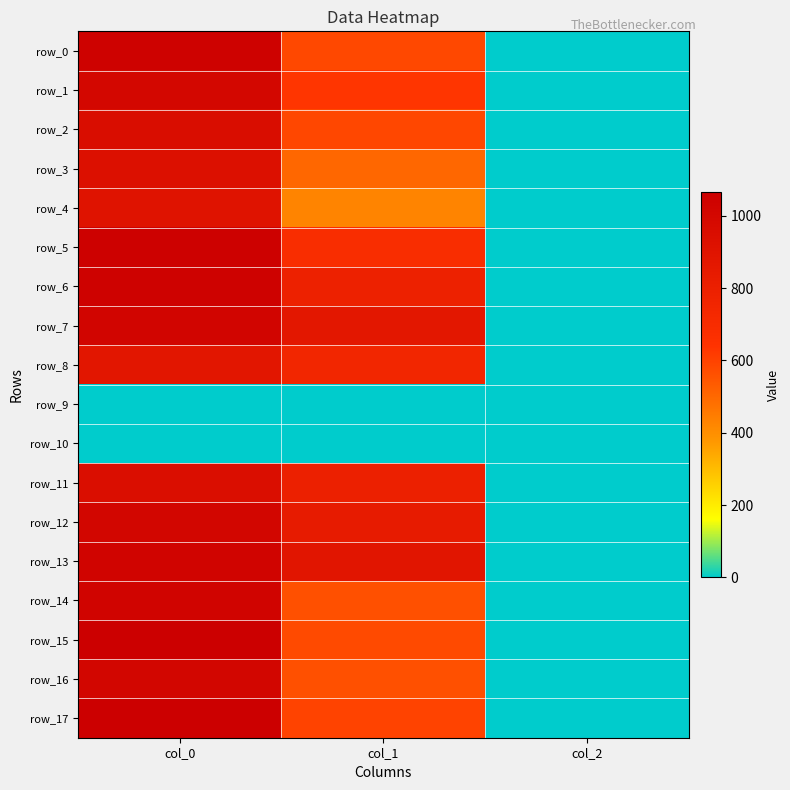

At which category is the sum across all series the highest?

col_0